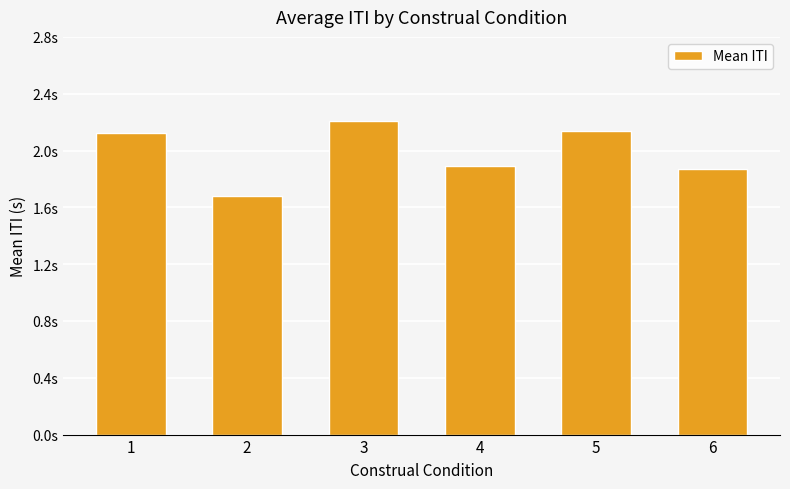

Reading right to left, what are all the values shown in this chart?

6=1.9	5=2.1	4=1.9	3=2.2	2=1.7	1=2.1